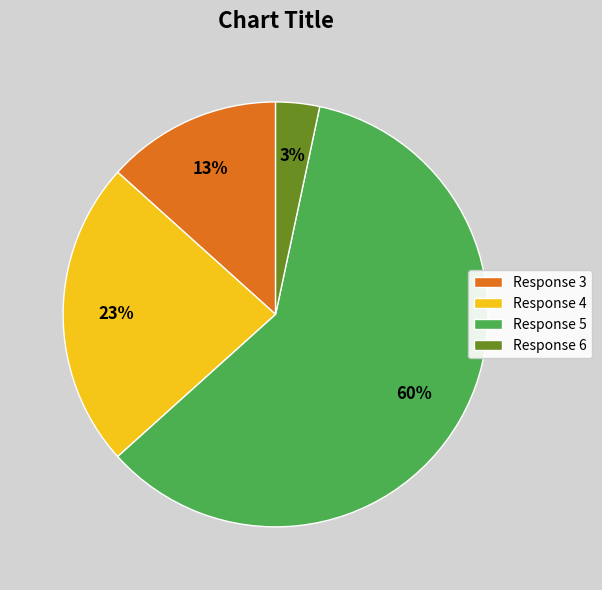

What percentage is the Response 4 slice, to the nearest percent?

23%